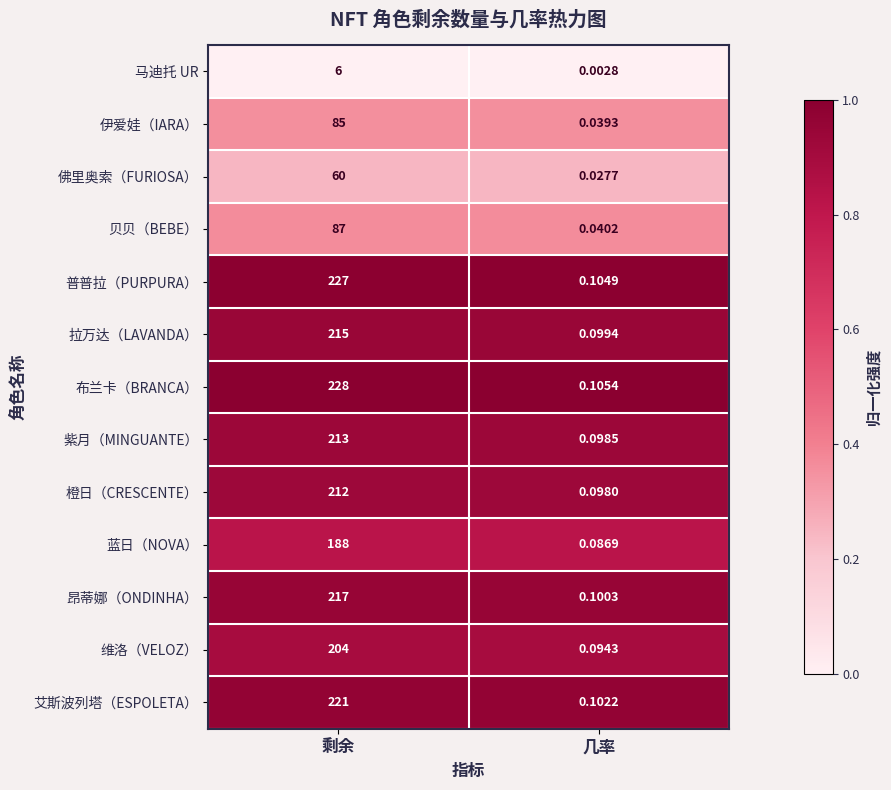

What is the difference between the highest and lowest values at 剩余?

222.0